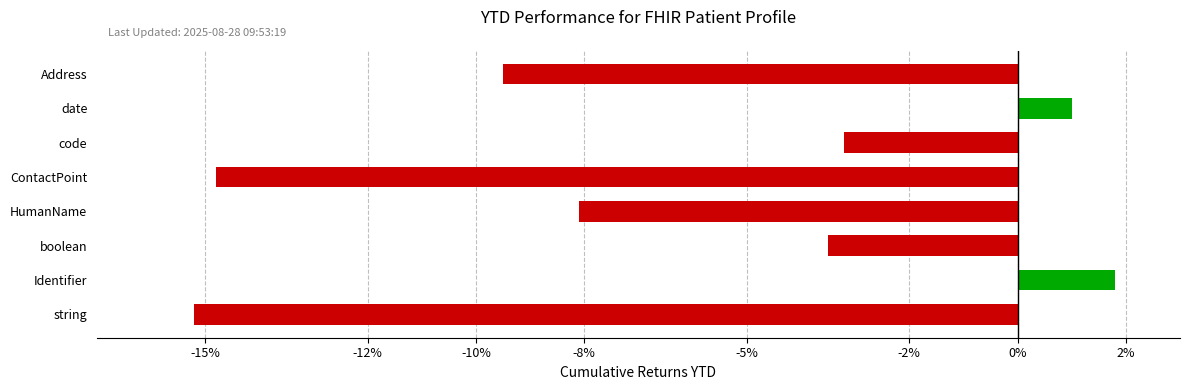

How many data points are less than -3?

6